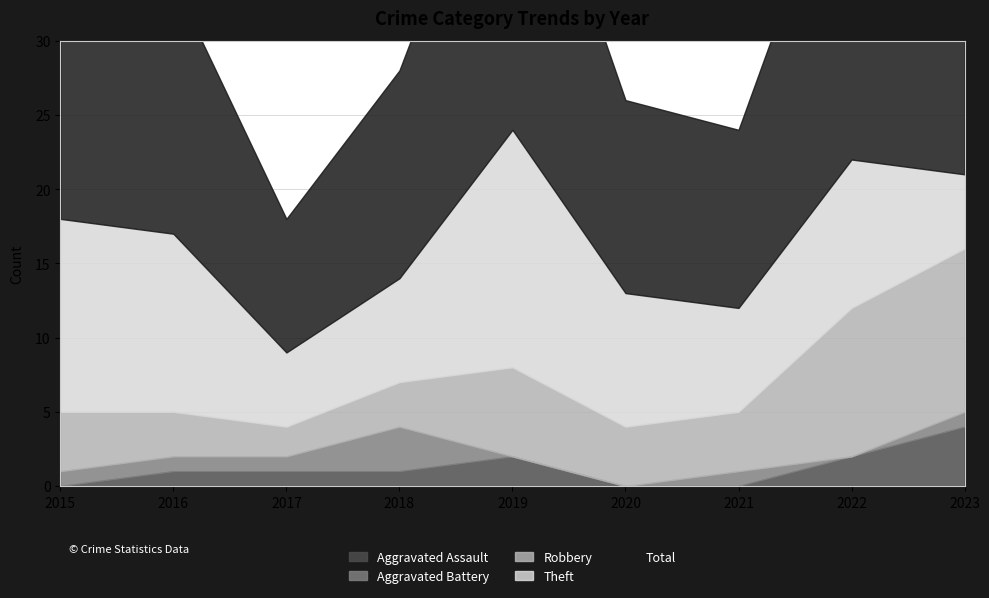

True or false: Theft and Aggravated Assault cross at least once.

False